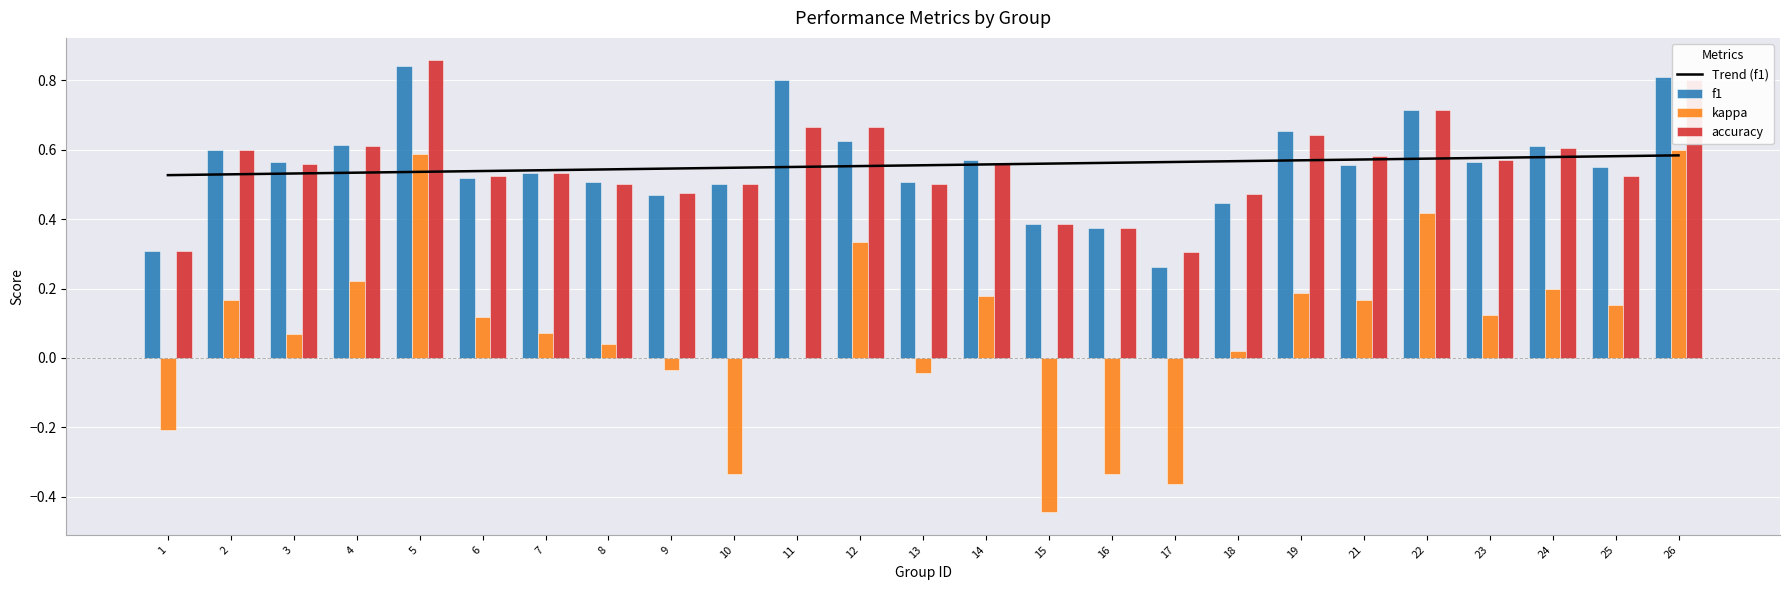

Where is kappa nearest to the value 0?

11